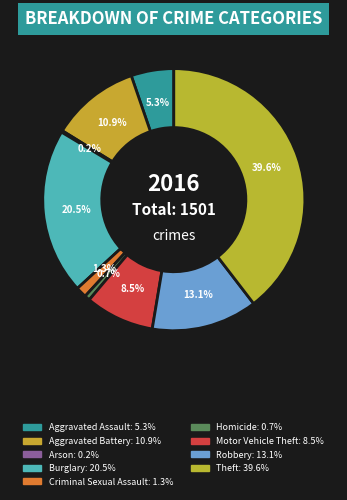

To the nearest percent, what is the average slice percentage?

11%